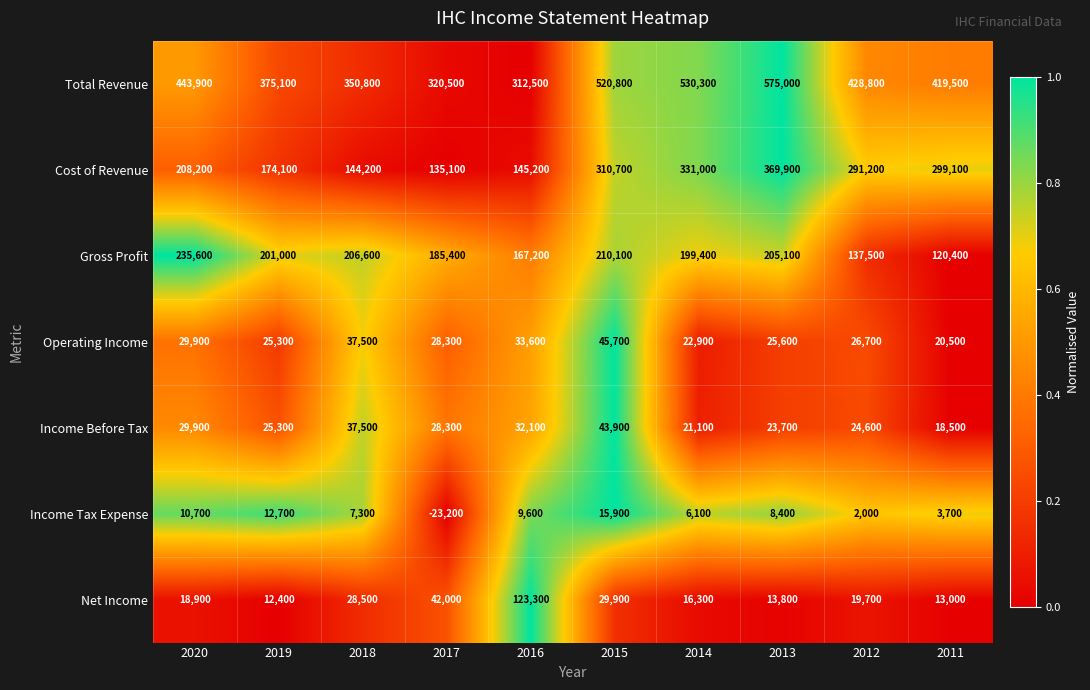

True or false: Gross Profit has a value of 201000 at 2019.

True